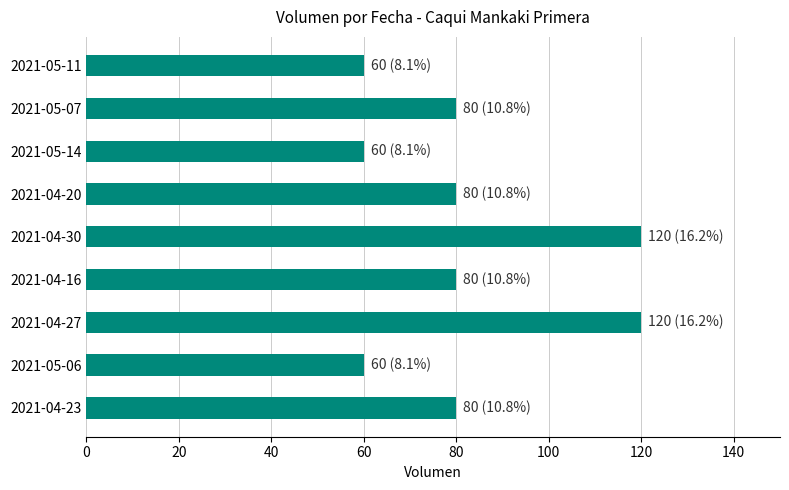

How many values are between 60 and 80?

7